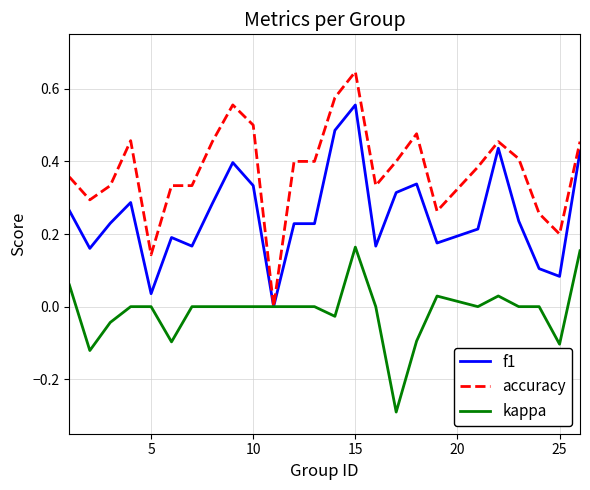

Which series has the largest range (max minus min)?

accuracy